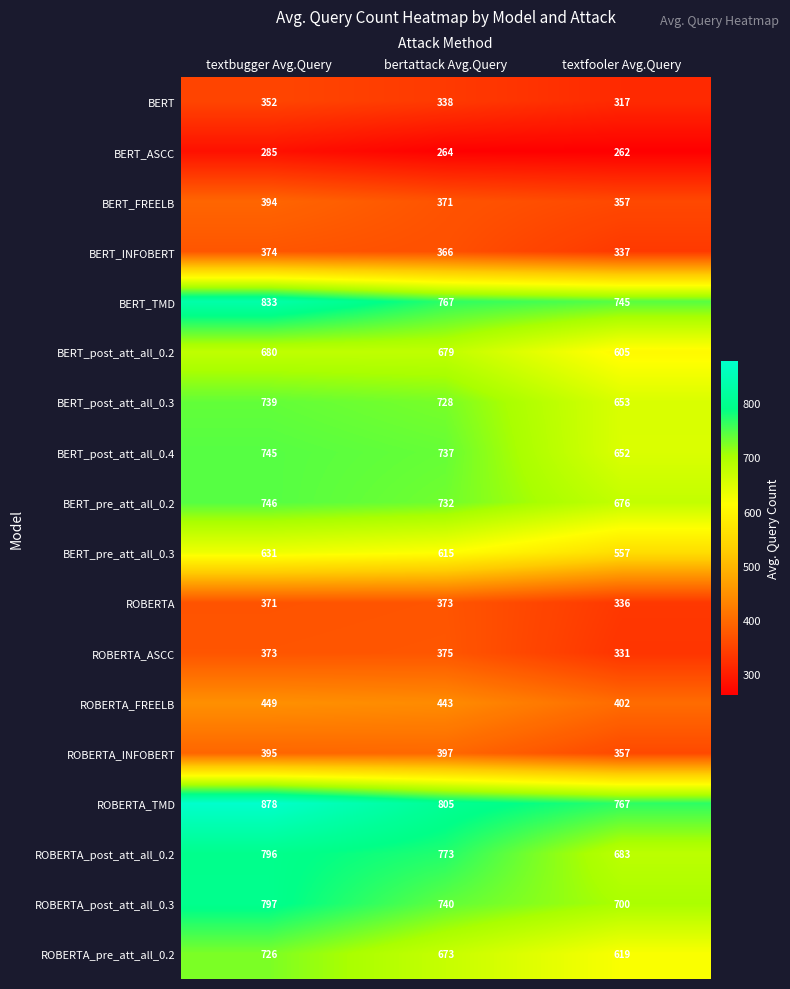

What is the sum of the BERT_INFOBERT values at bertattack Avg.Query and textfooler Avg.Query?

703